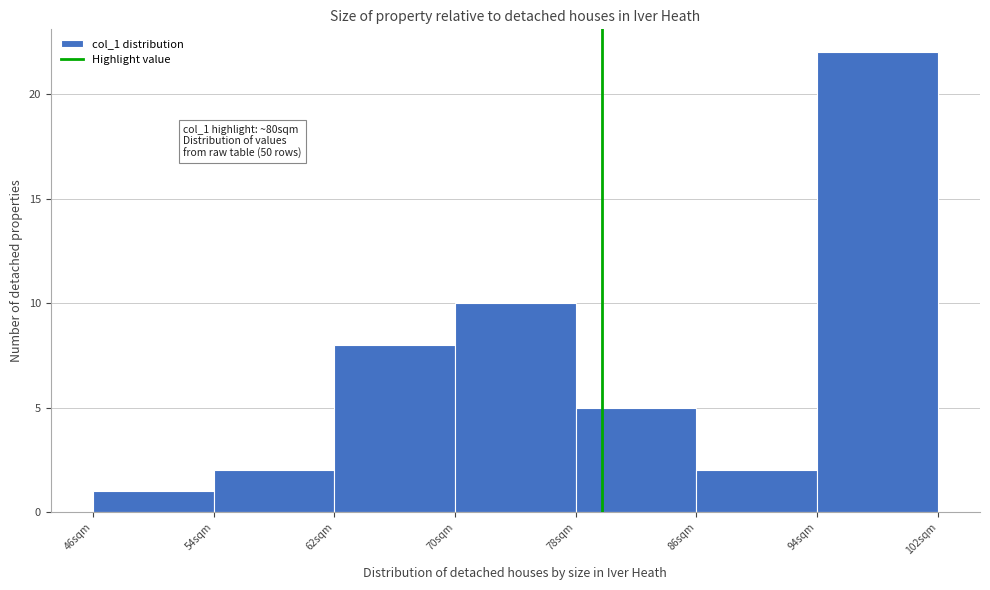

Which range on the x-axis has the tallest bar?

94 to 102